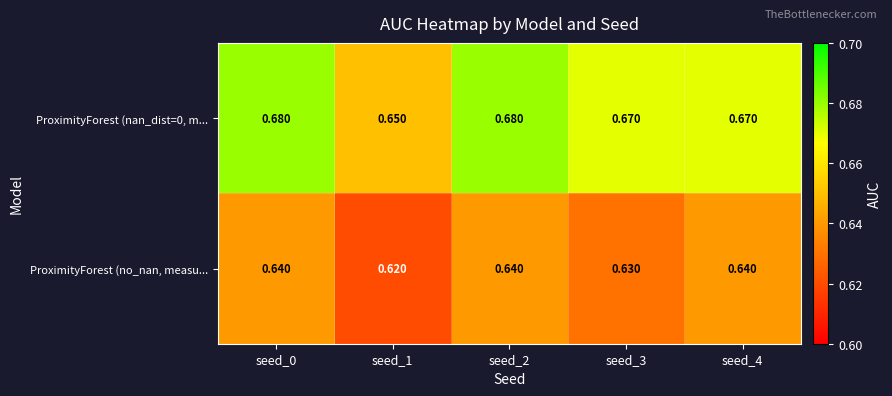

Is the value of ProximityForest (no_nan, measu... at seed_2 greater than the value of ProximityForest (nan_dist=0, m... at seed_0?

No